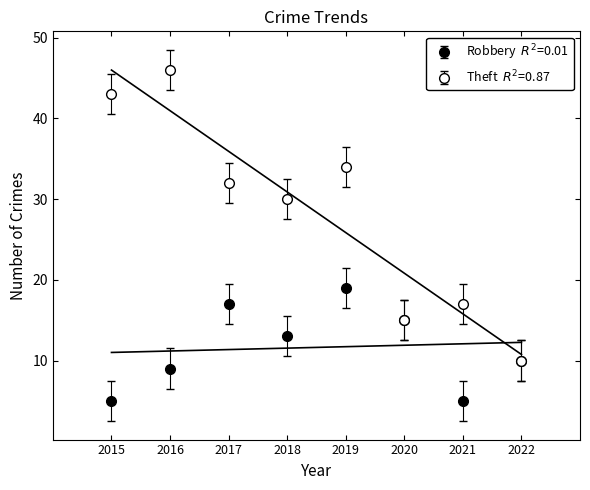

What is the difference between the maximum and minimum values in the Theft series?

36